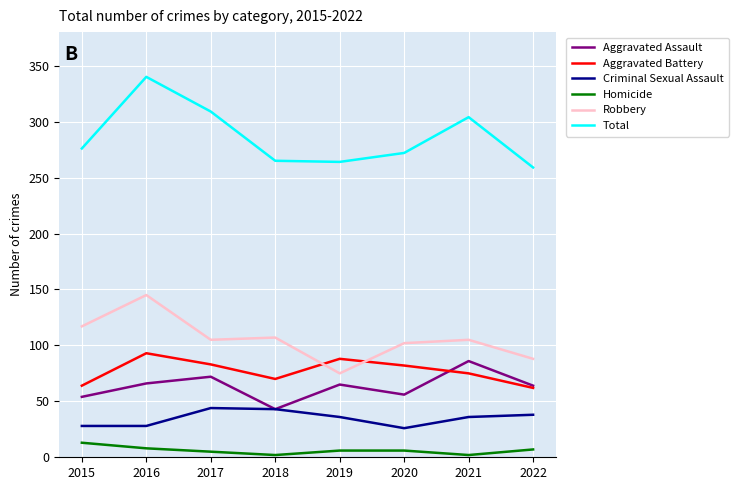

Where is Total nearest to the value 299?

2021